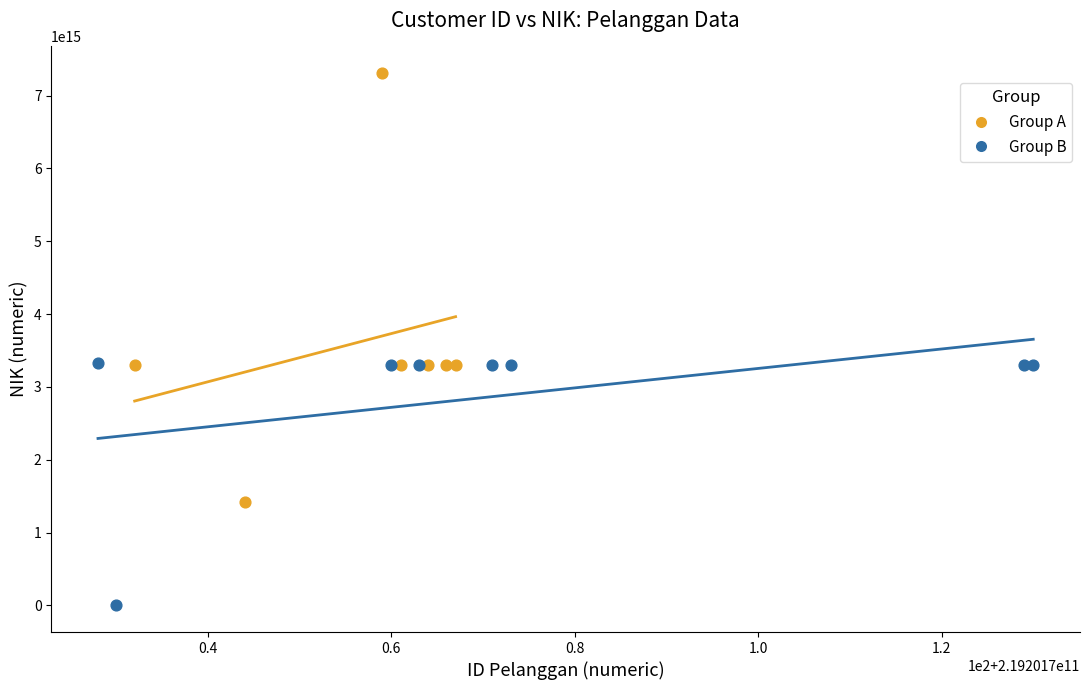

What are all the series names shown in the legend?

Group A, Group B